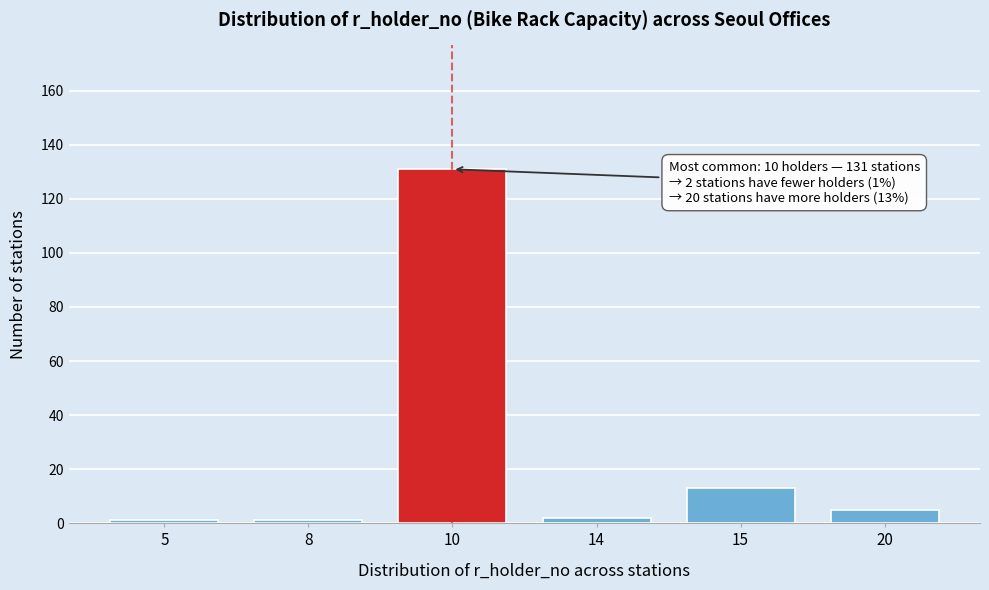

Reading left to right, what are all the values shown in this chart?

5=1	8=1	10=131	14=2	15=13	20=5